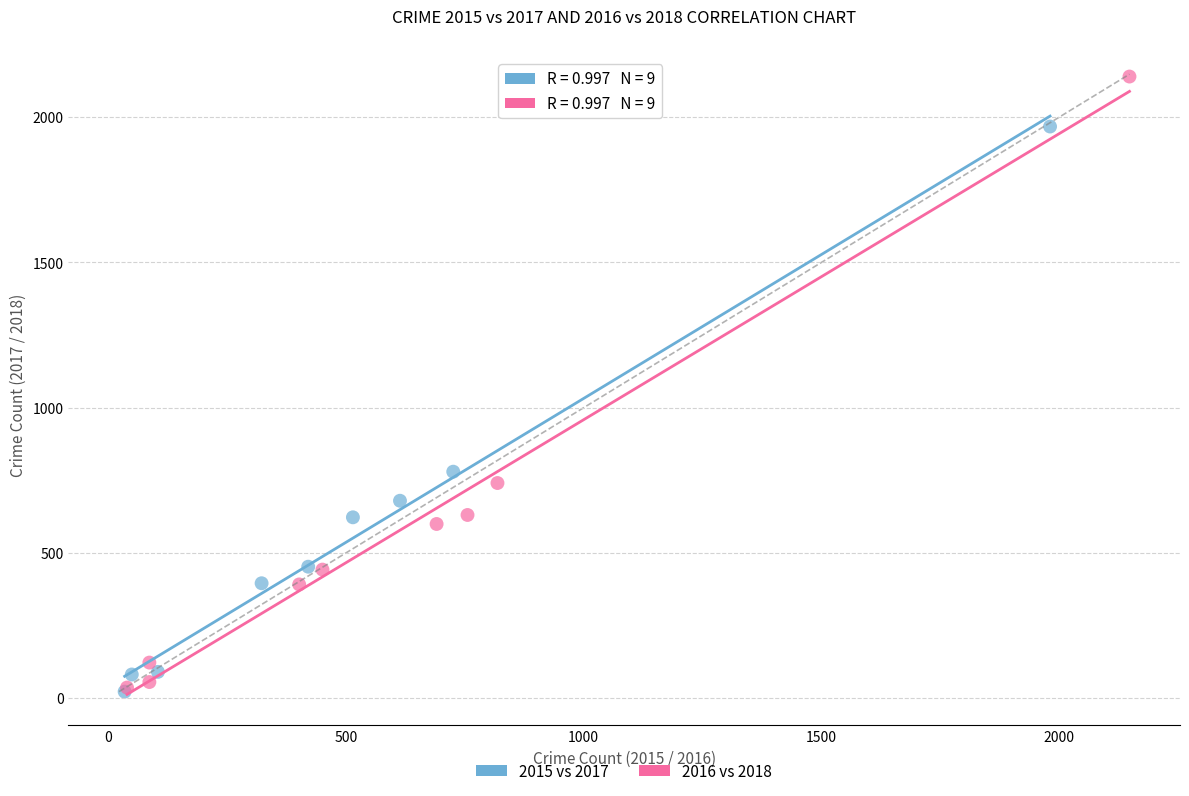

What are all the series names shown in the legend?

2015 vs 2017, 2016 vs 2018